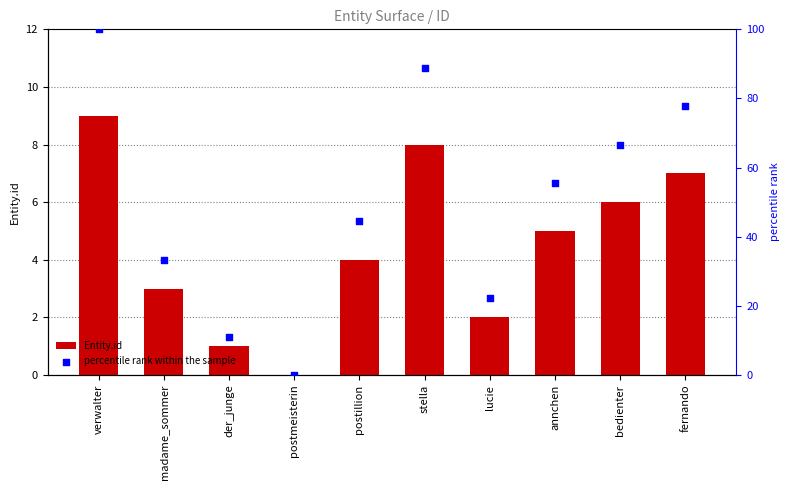

Which series has the largest Y range (max minus min)?

percentile rank within the sample